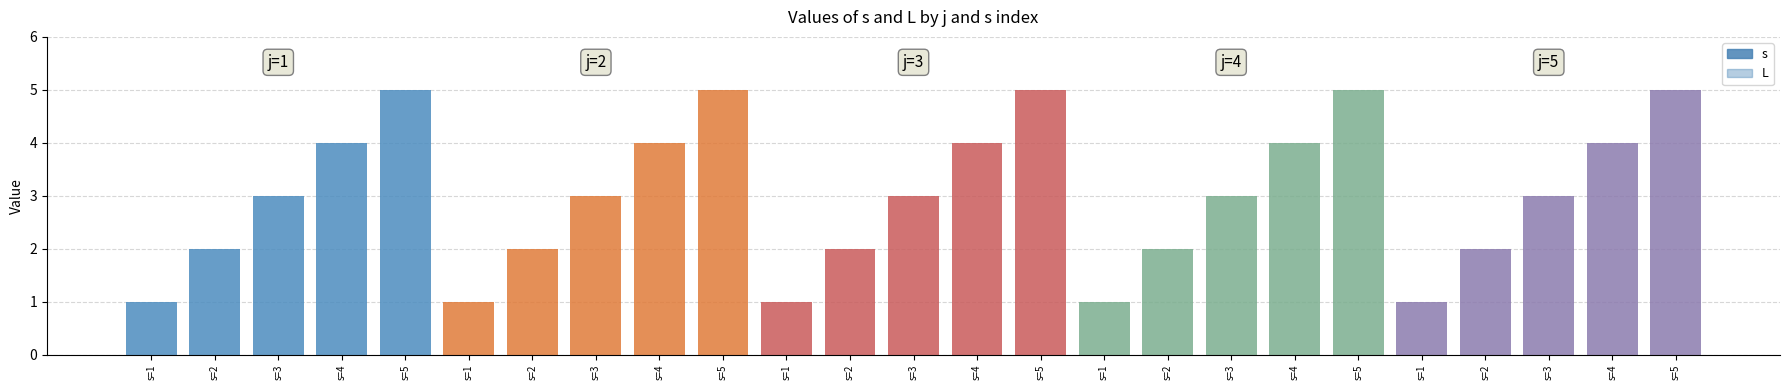

Which label corresponds to the smallest value in the chart?

j=1,s=1